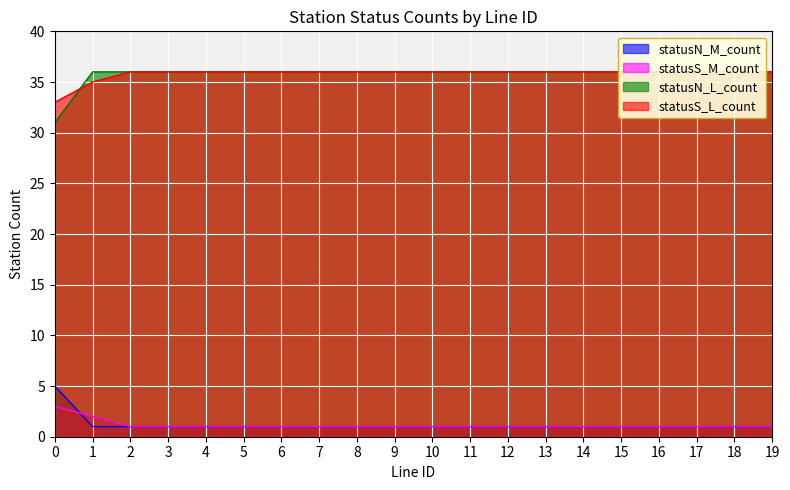

Reading right to left, extract all data points from this chart.

statusN_M_count: 19=1	18=1	17=1	16=1	15=1	14=1	13=1	12=1	11=1	10=1	9=1	8=1	7=1	6=1	5=1	4=1	3=1	2=1	1=1	0=5
statusS_M_count: 19=1	18=1	17=1	16=1	15=1	14=1	13=1	12=1	11=1	10=1	9=1	8=1	7=1	6=1	5=1	4=1	3=1	2=1	1=2	0=3
statusN_L_count: 19=36	18=36	17=36	16=36	15=36	14=36	13=36	12=36	11=36	10=36	9=36	8=36	7=36	6=36	5=36	4=36	3=36	2=36	1=36	0=31
statusS_L_count: 19=36	18=36	17=36	16=36	15=36	14=36	13=36	12=36	11=36	10=36	9=36	8=36	7=36	6=36	5=36	4=36	3=36	2=36	1=35	0=33